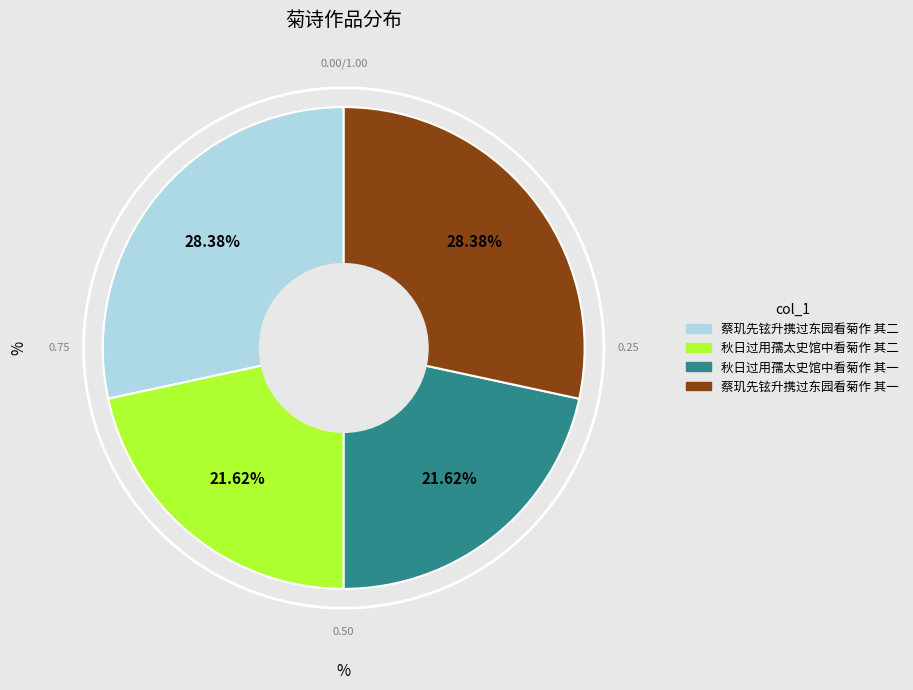

Approximately how many times larger is the value at 蔡玑先铉升携过东园看菊作 其一 compared to 秋日过用孺太史馆中看菊作 其一?

1.3